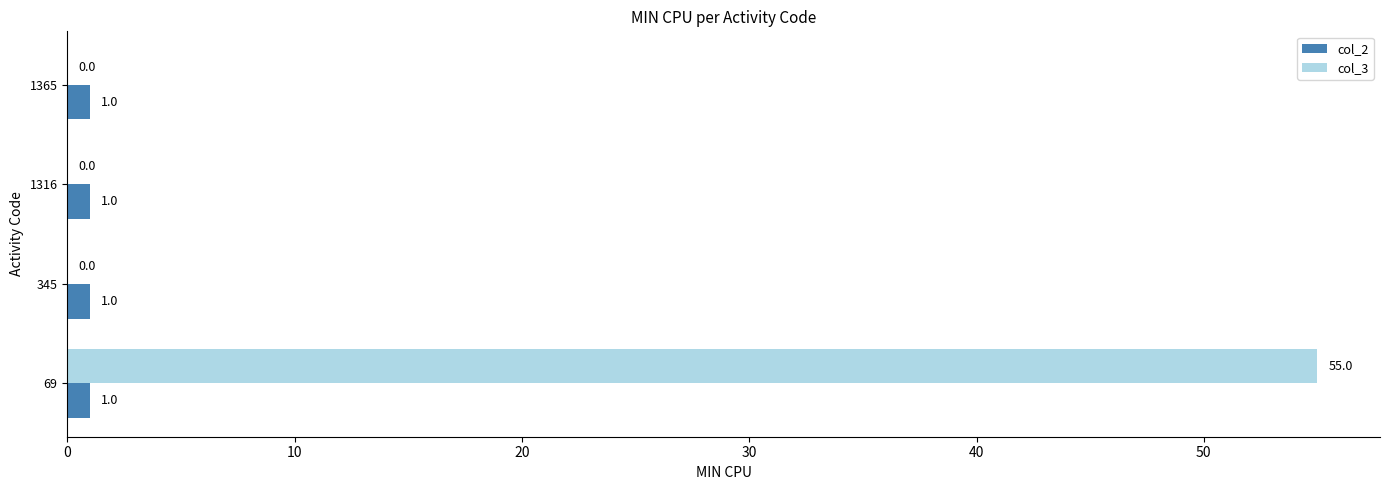

Which series has the largest range (max minus min)?

col_3